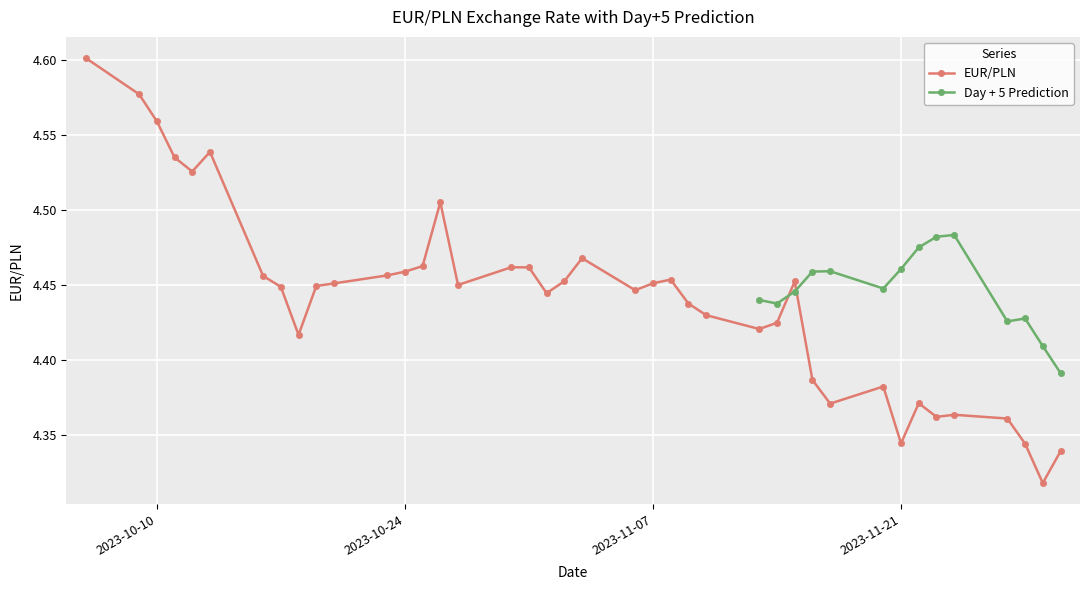

Count the EUR/PLN values in the range 4 to 5.

40